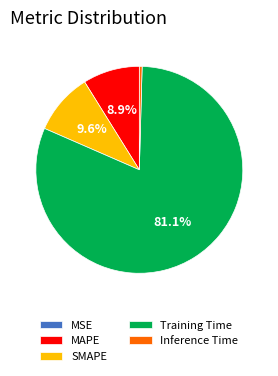

To the nearest percent, what is the difference between the Inference Time and SMAPE slice percentages?

9%